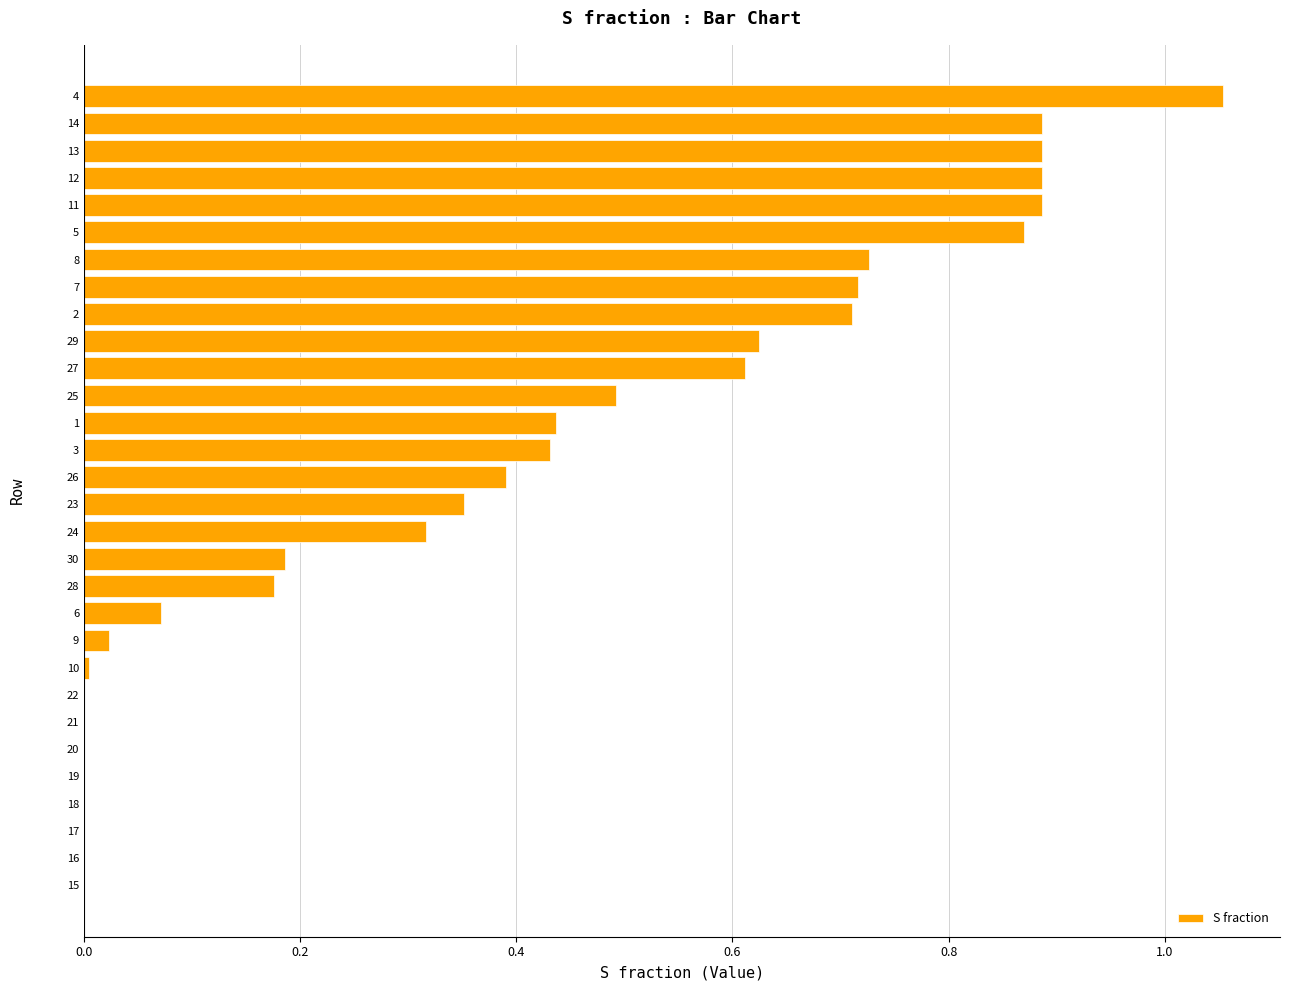

Which category has the highest value across all series?

4